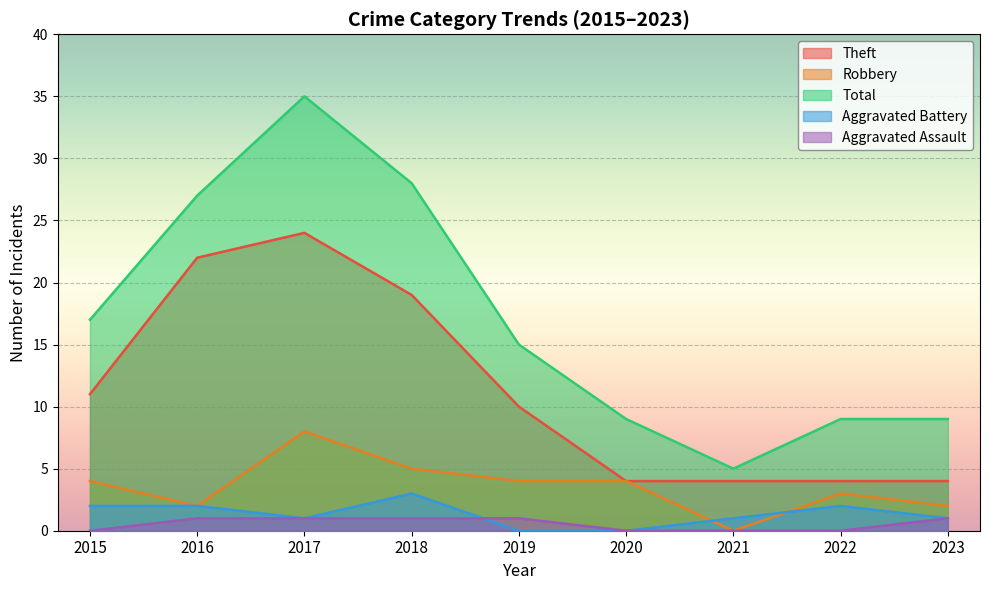

True or false: Robbery and Aggravated Assault cross at least once.

False